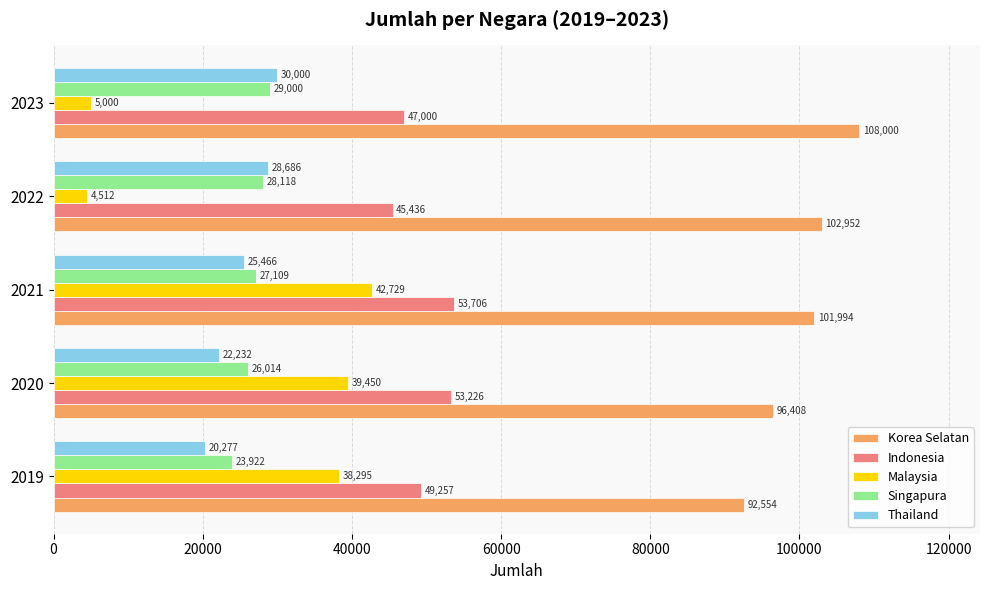

Which series has the largest range (max minus min)?

Malaysia